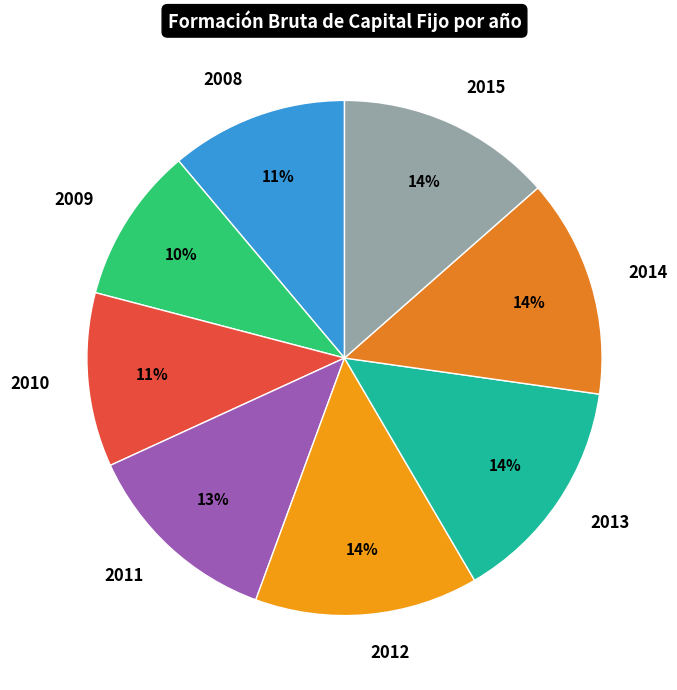

How many slices are in this pie chart?

8